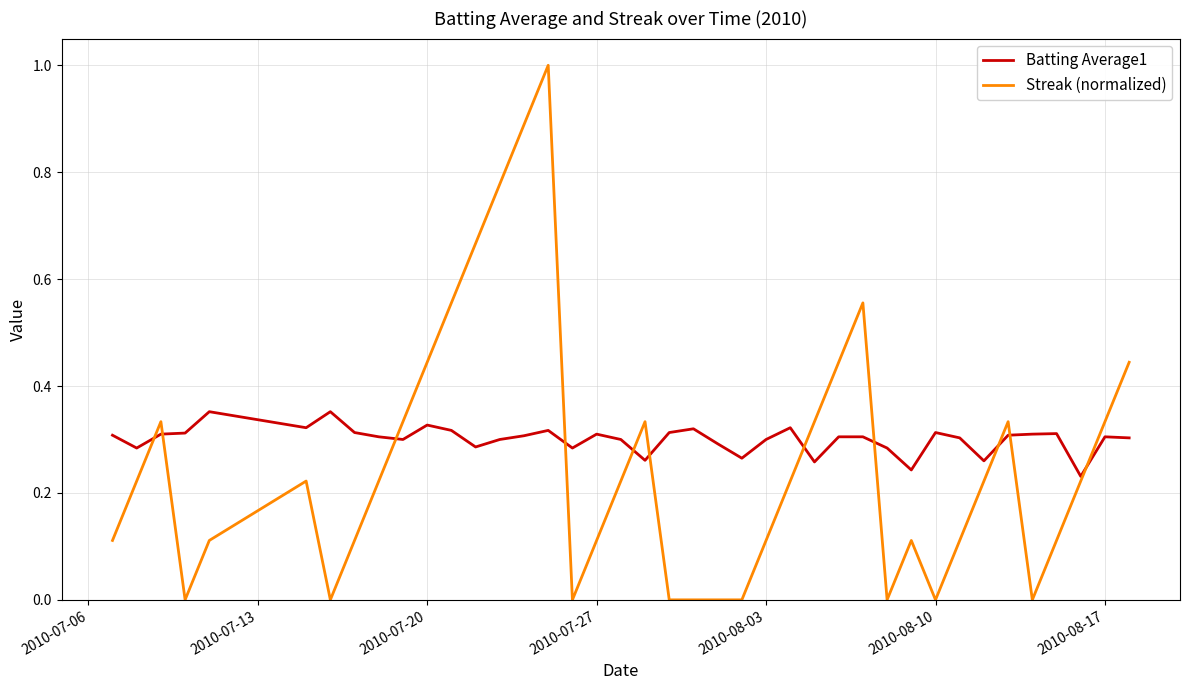

Rank the series by their average value, from lowest to highest.

Streak (normalized), Batting Average1